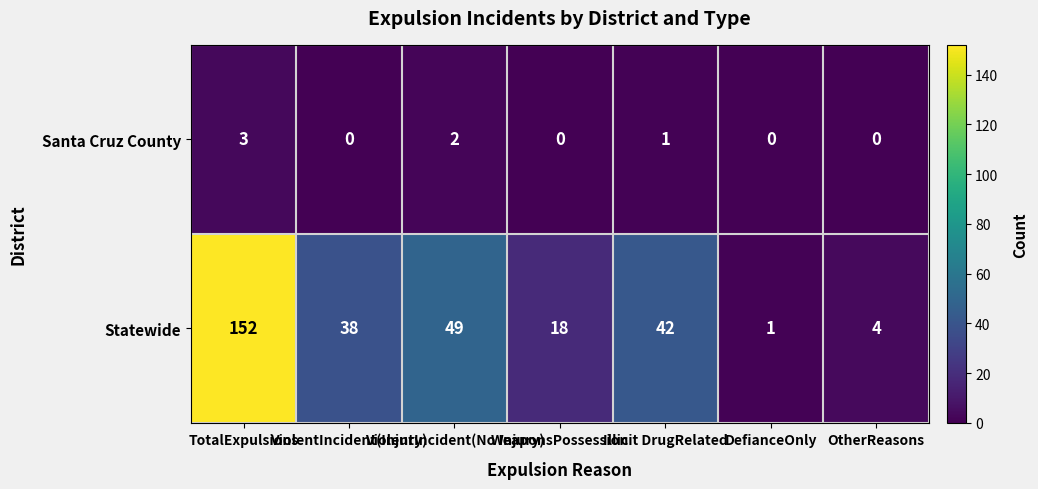

Which series has the largest range (max minus min)?

Statewide